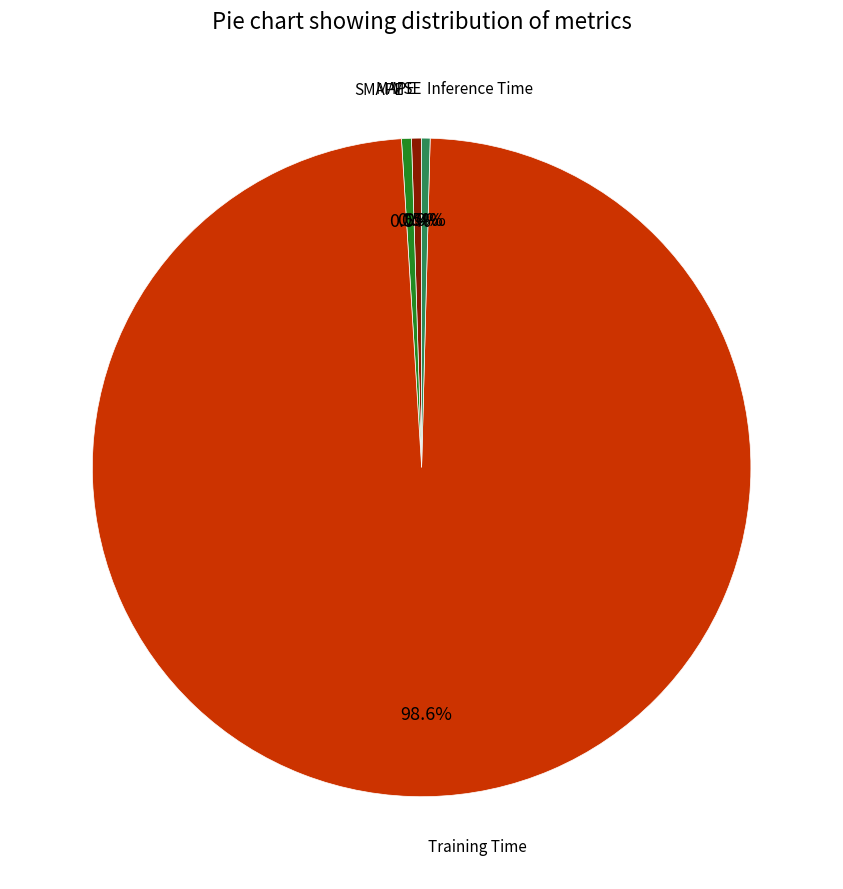

Is there any slice that represents more than half of the pie?

Yes